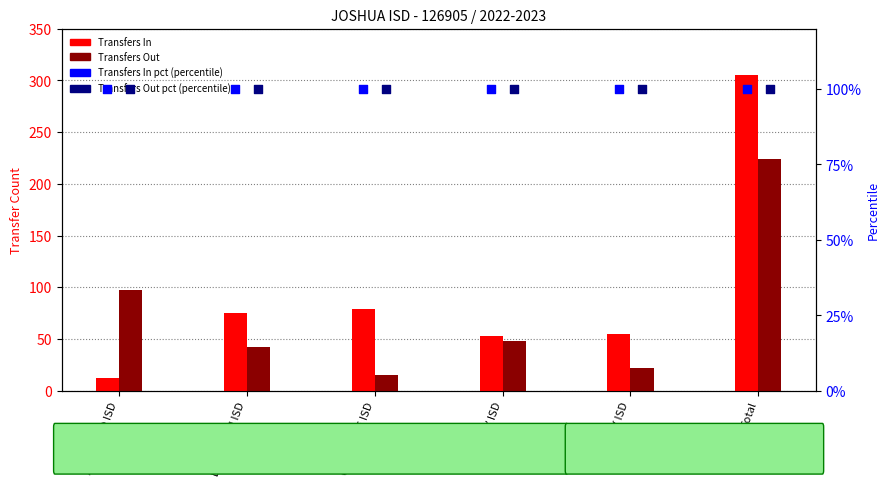

At how many categories does at least one series exceed 130?

1